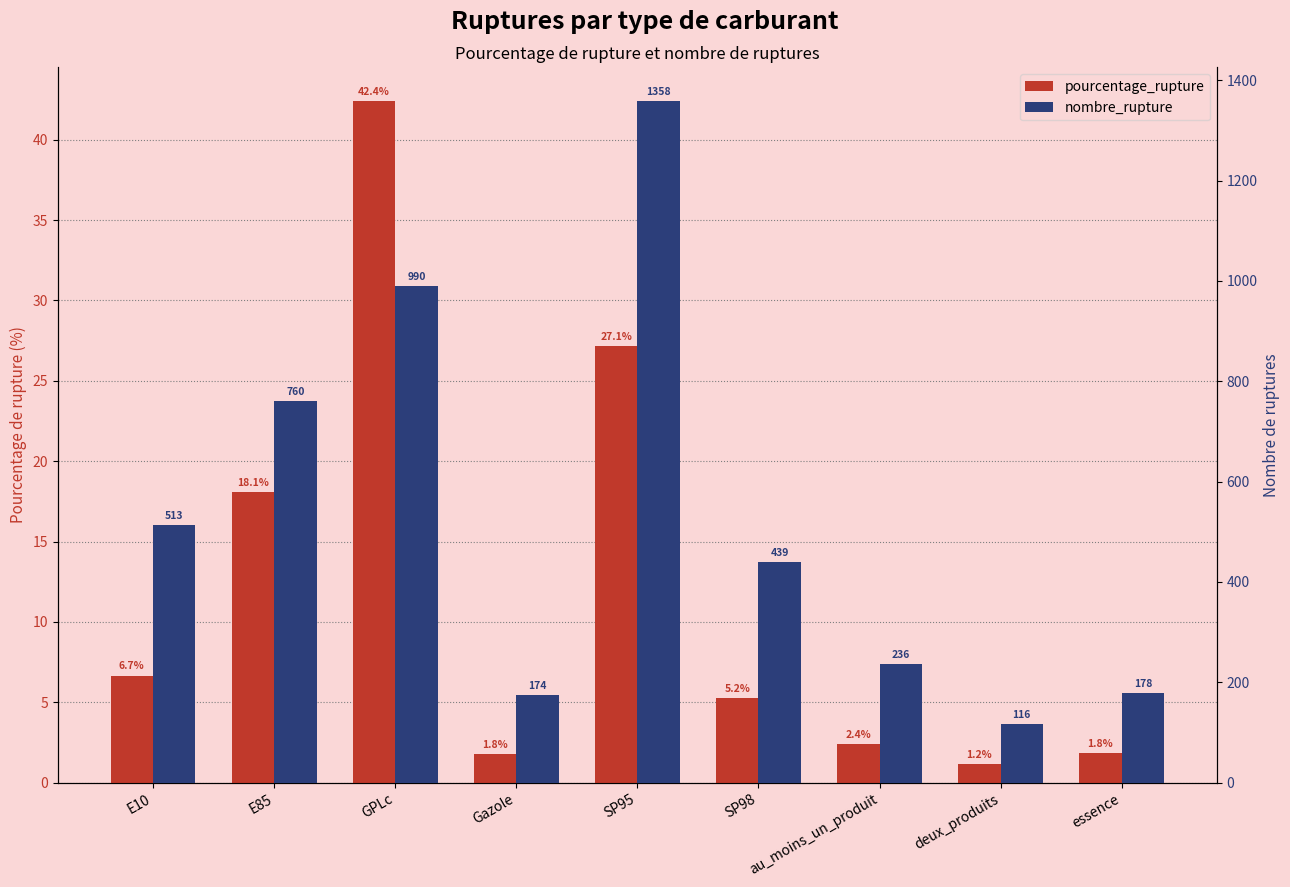

The pourcentage_rupture series shows 42.4 at GPLc. True or false?

True